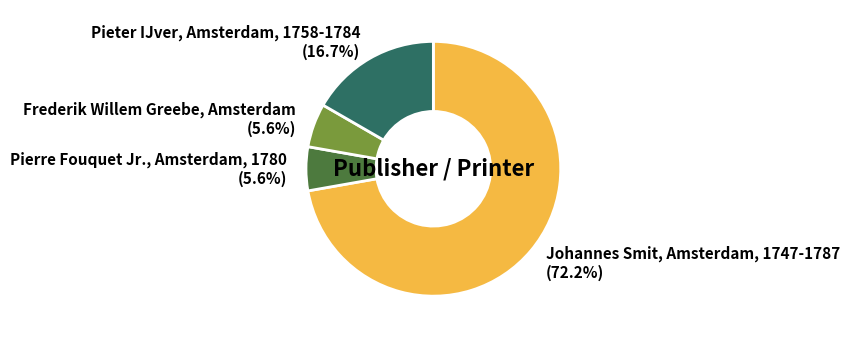

Is the sum of Frederik Willem Greebe, Amsterdam and Pierre Fouquet Jr., Amsterdam, 1780 greater than half?

No